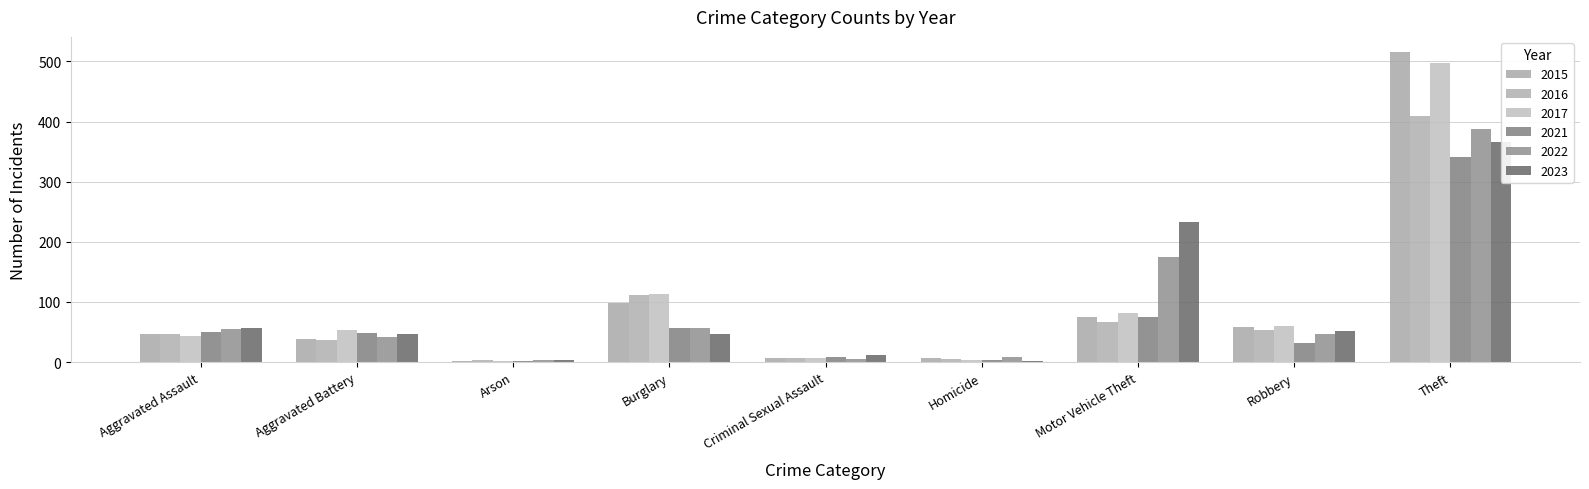

What is the difference between the maximum and minimum values in the 2021 series?

340